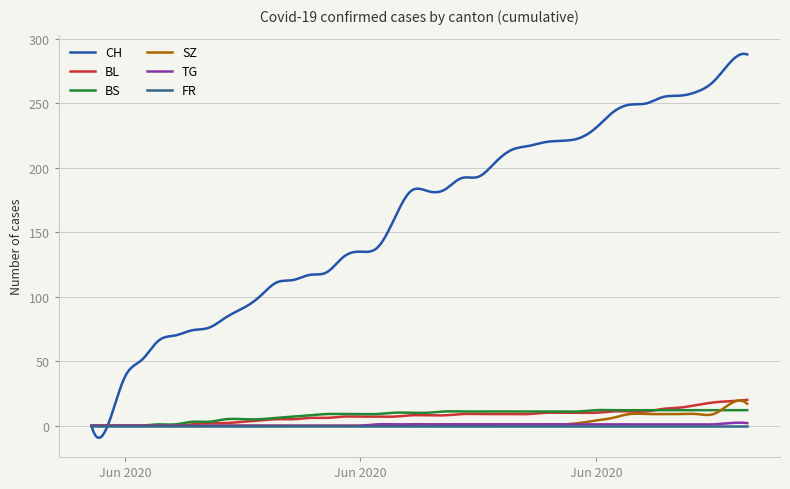

True or false: BL and BS intersect in this chart.

True